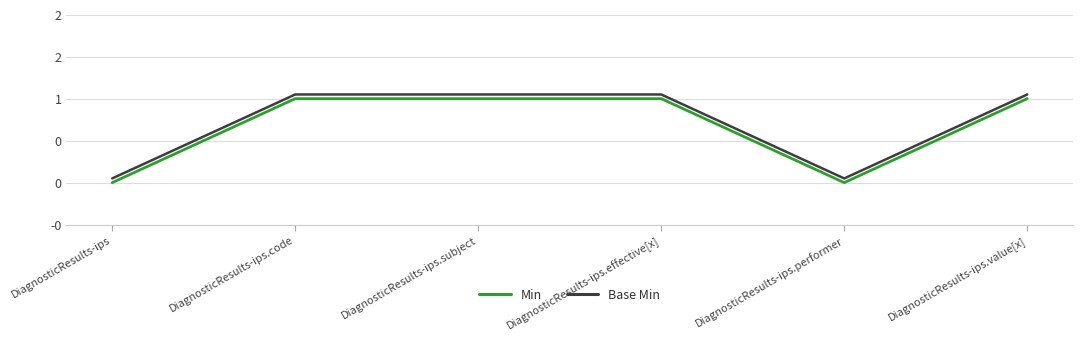

What are all the series names shown in the legend?

Min, Base Min